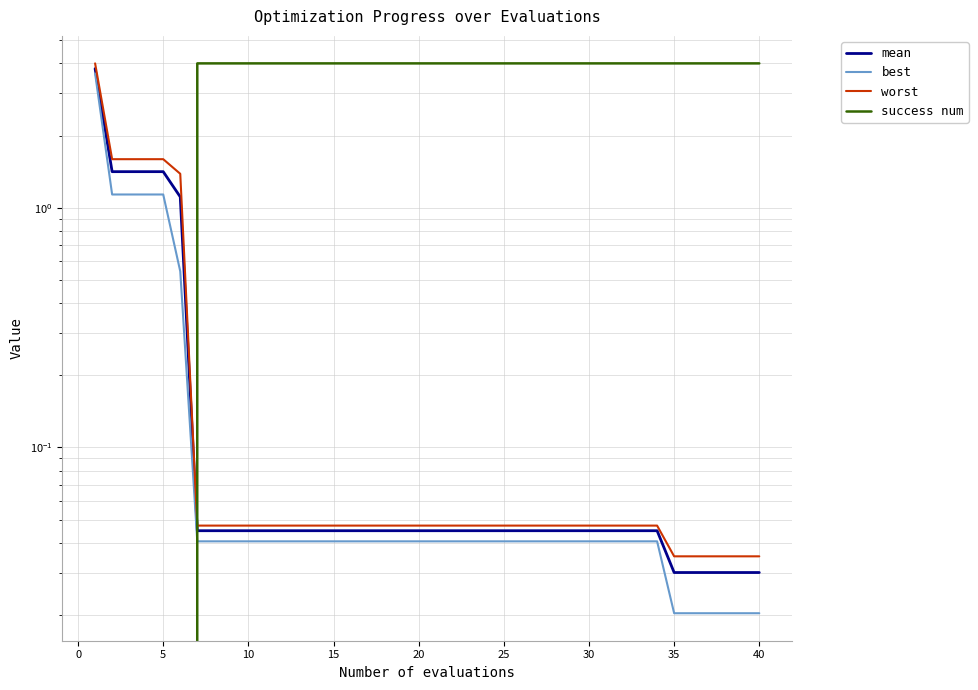

Reading left to right, what are all the values shown in this chart?

mean: 3.8	1.4	1.4	1.4	1.4	1.1	0.0	0.0	0.0	0.0	0.0	0.0	0.0	0.0	0.0	0.0	0.0	0.0	0.0	0.0	0.0	0.0	0.0	0.0	0.0	0.0	0.0	0.0	0.0	0.0	0.0	0.0	0.0	0.0	0.0	0.0	0.0	0.0	0.0	0.0
best: 3.6	1.1	1.1	1.1	1.1	0.5	0.0	0.0	0.0	0.0	0.0	0.0	0.0	0.0	0.0	0.0	0.0	0.0	0.0	0.0	0.0	0.0	0.0	0.0	0.0	0.0	0.0	0.0	0.0	0.0	0.0	0.0	0.0	0.0	0.0	0.0	0.0	0.0	0.0	0.0
worst: 4.0	1.6	1.6	1.6	1.6	1.4	0.0	0.0	0.0	0.0	0.0	0.0	0.0	0.0	0.0	0.0	0.0	0.0	0.0	0.0	0.0	0.0	0.0	0.0	0.0	0.0	0.0	0.0	0.0	0.0	0.0	0.0	0.0	0.0	0.0	0.0	0.0	0.0	0.0	0.0
success num: 0.0	0.0	0.0	0.0	0.0	0.0	4.0	4.0	4.0	4.0	4.0	4.0	4.0	4.0	4.0	4.0	4.0	4.0	4.0	4.0	4.0	4.0	4.0	4.0	4.0	4.0	4.0	4.0	4.0	4.0	4.0	4.0	4.0	4.0	4.0	4.0	4.0	4.0	4.0	4.0